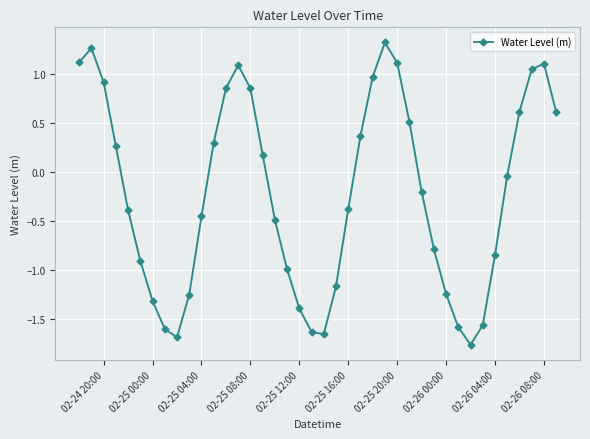

What is the value of the 29th point from the left?

-0.2